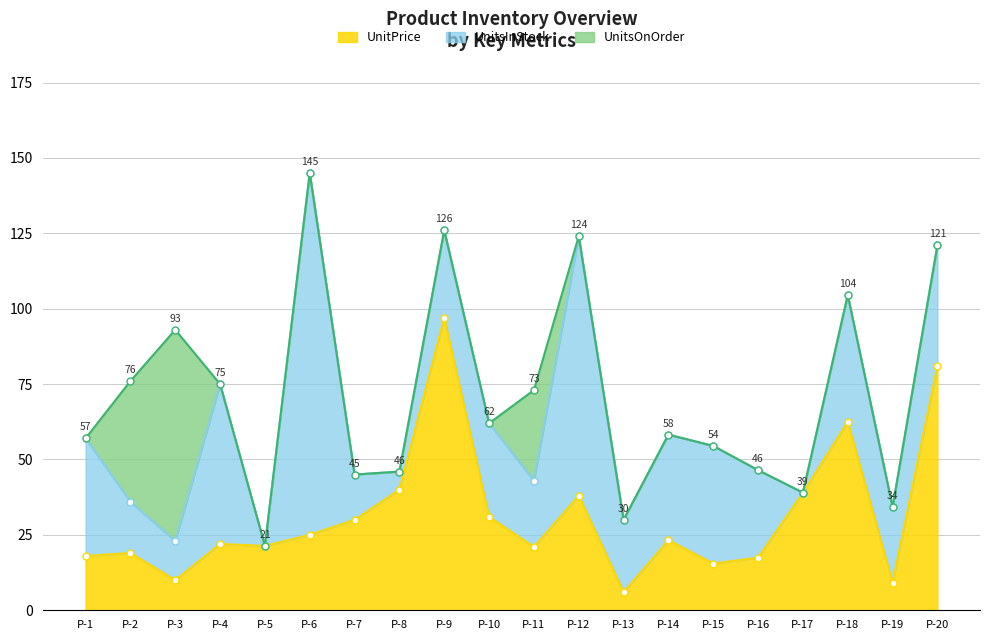

At which label does UnitPrice first exceed 23?

P-6